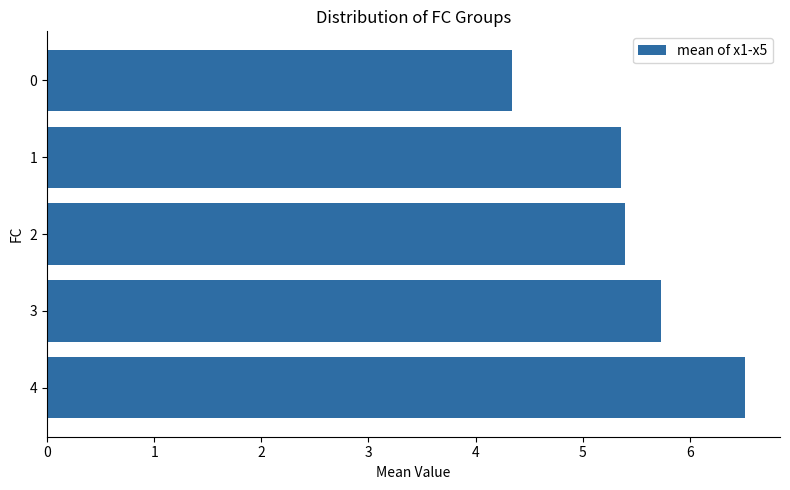

Reading bottom to top, transcribe all the data shown in this chart.

6.5	5.7	5.4	5.4	4.3